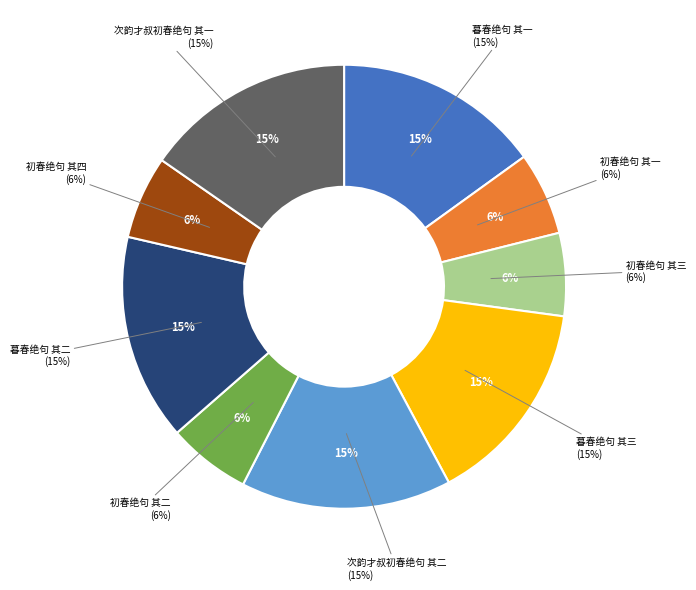

How many segments does this pie chart have?

9